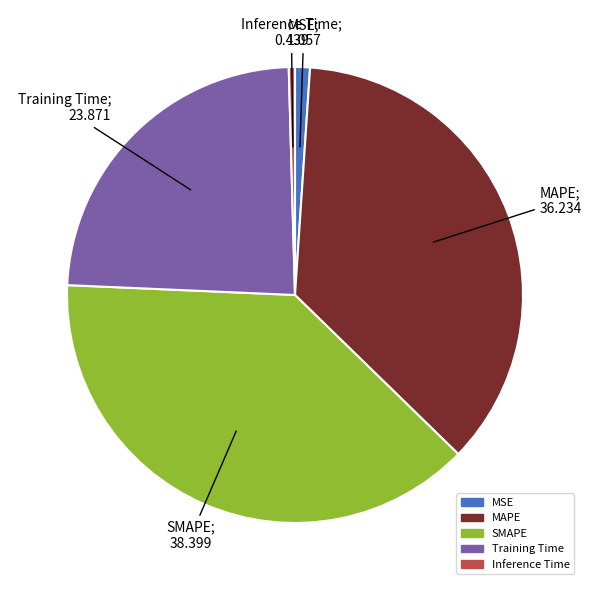

The Training Time slice represents 35% of the pie. True or false?

False